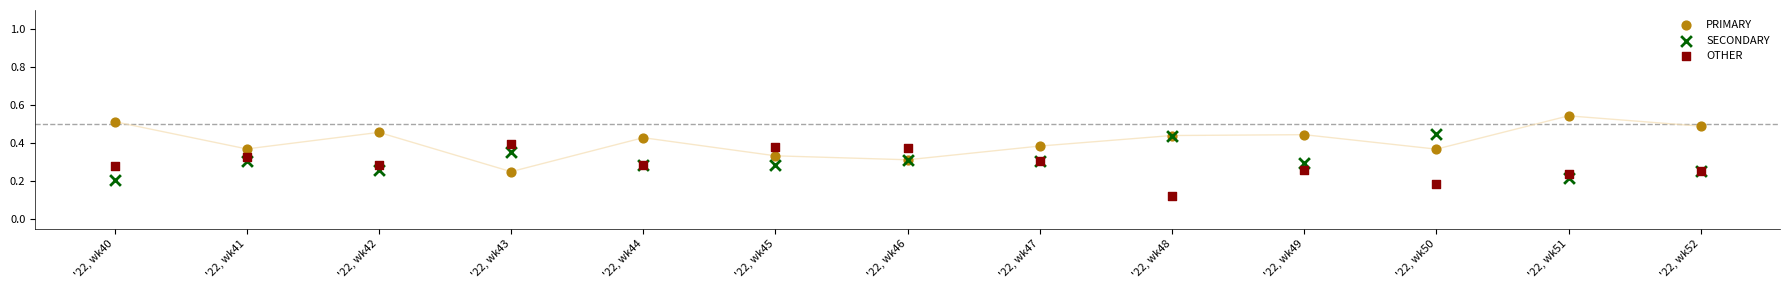

Which series reaches the minimum Y coordinate?

OTHER